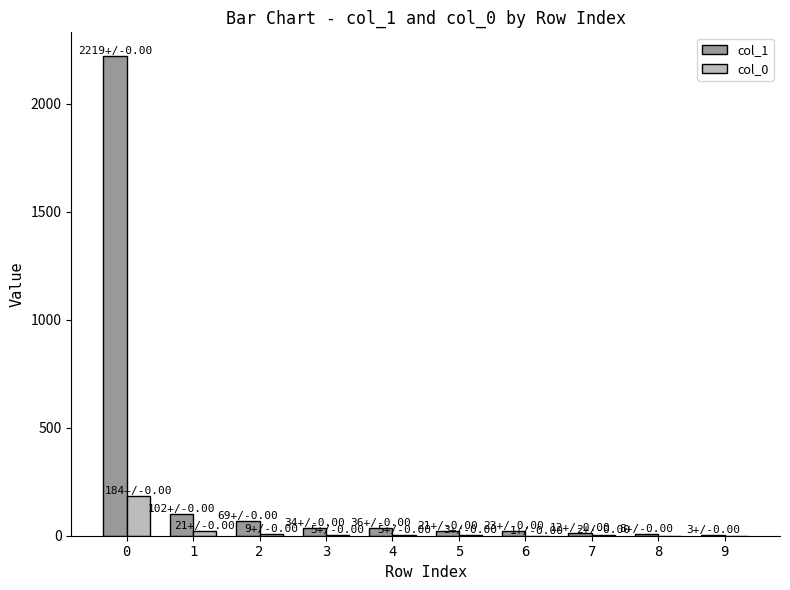

How many distinct data groups are displayed?

2